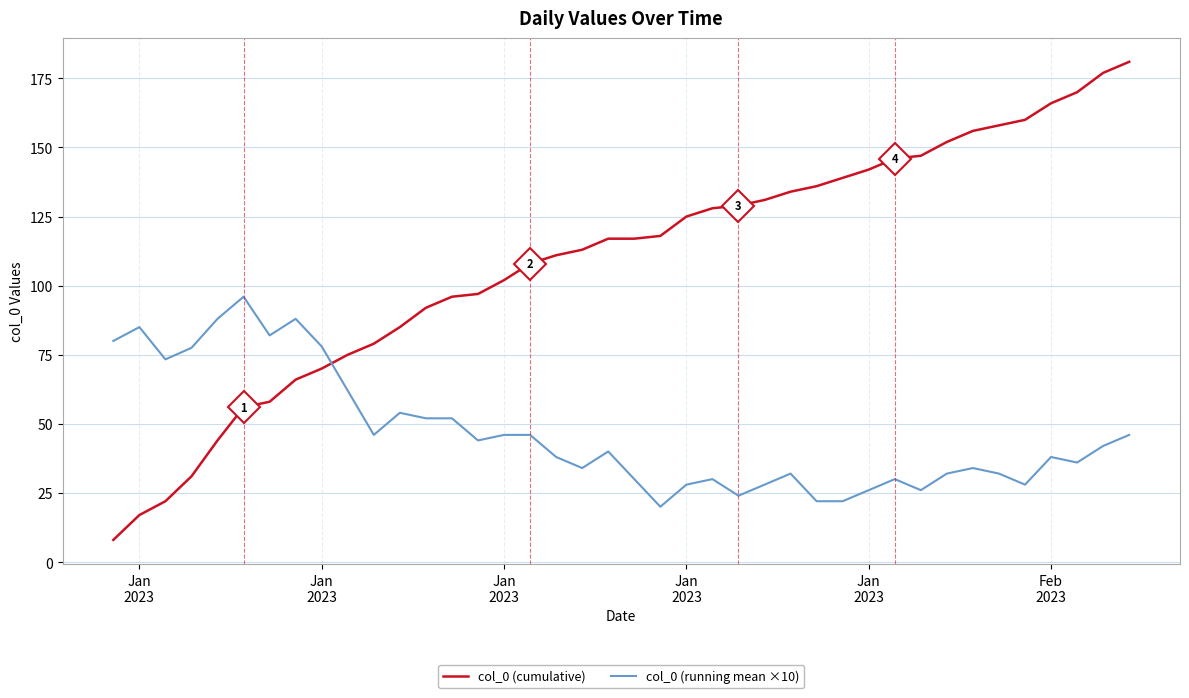

How many times do col_0 (running mean ×10) and col_0 (cumulative) cross each other?

1